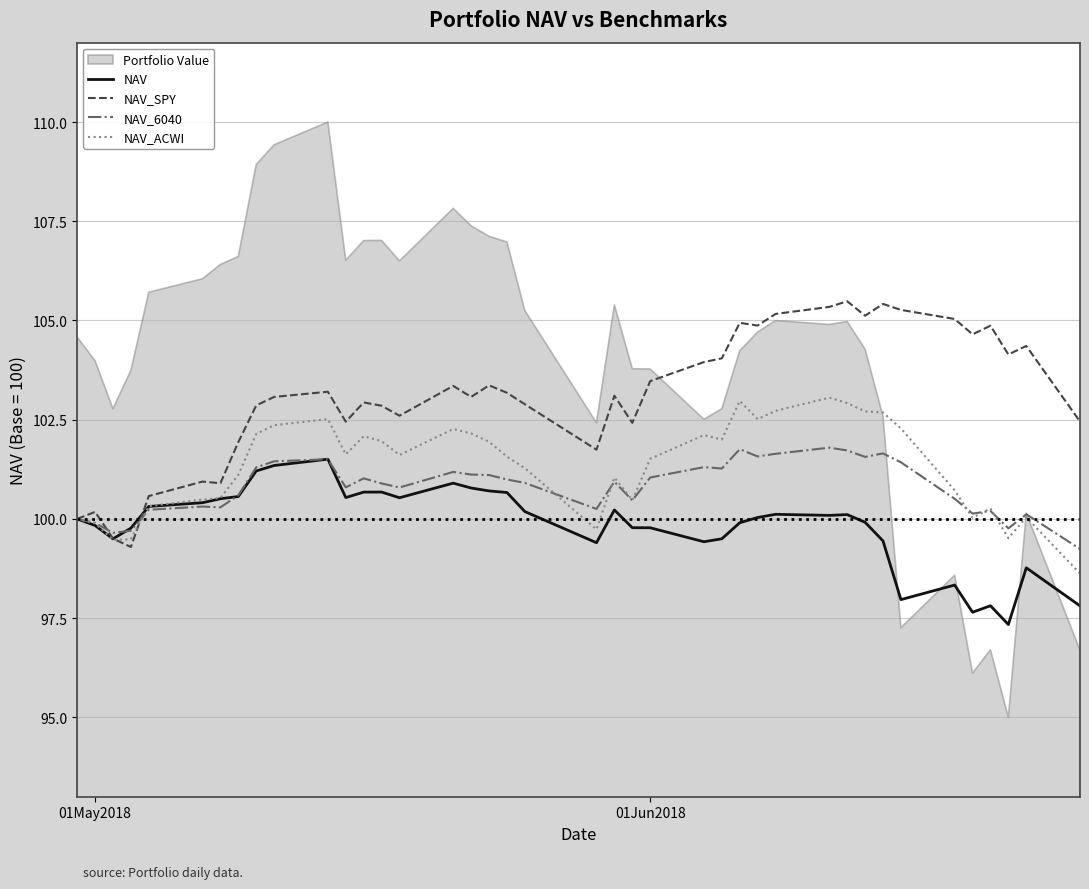

What is the minimum value for NAV_ACWI?

98.6